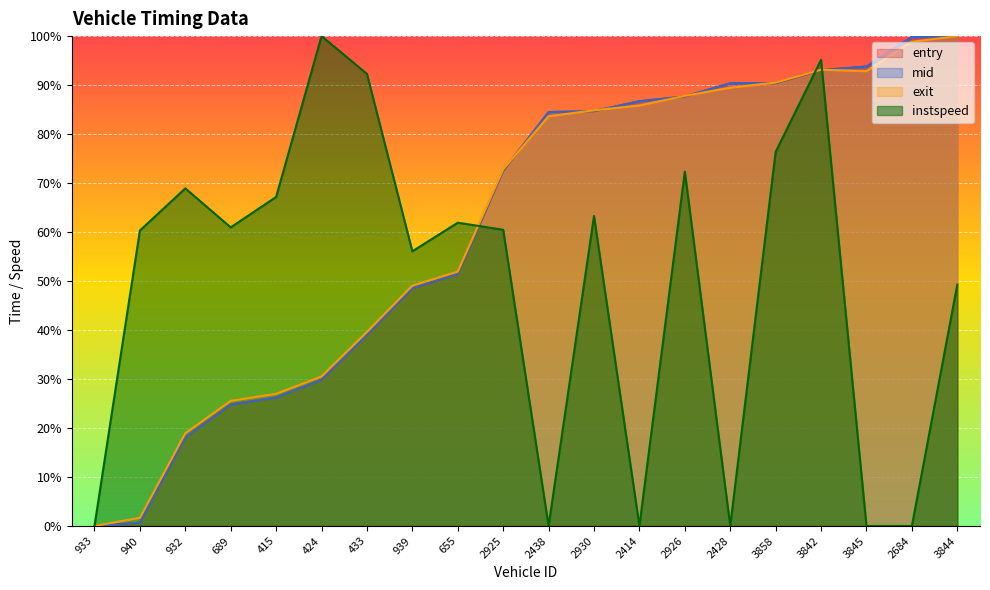

What is the difference between the entry values at 2925 and 932?

54.4